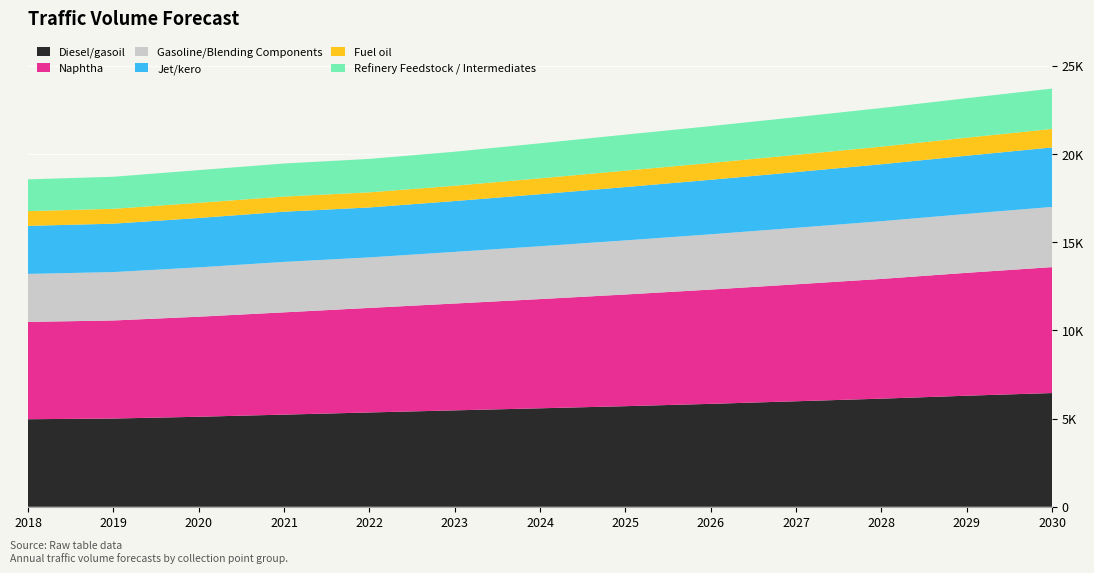

Reading left to right, list all the values displayed in this chart.

Diesel/gasoil: 4966	5005	5106	5227	5350	5469	5586	5706	5838	5985	6133	6300	6451
Naphtha: 5519	5562	5674	5801	5929	6059	6194	6335	6481	6634	6791	6970	7142
Gasoline/Blending Components: 2723	2744	2799	2860	2865	2929	2997	3067	3135	3203	3273	3340	3414
Jet/kero: 2724	2746	2801	2848	2833	2883	2951	3025	3093	3162	3229	3301	3376
Fuel oil: 836	843	860	858	857	868	901	932	954	977	1001	1024	1047
Refinery Feedstock / Intermediates: 1803	1817	1854	1875	1896	1930	1986	2042	2089	2138	2188	2239	2289